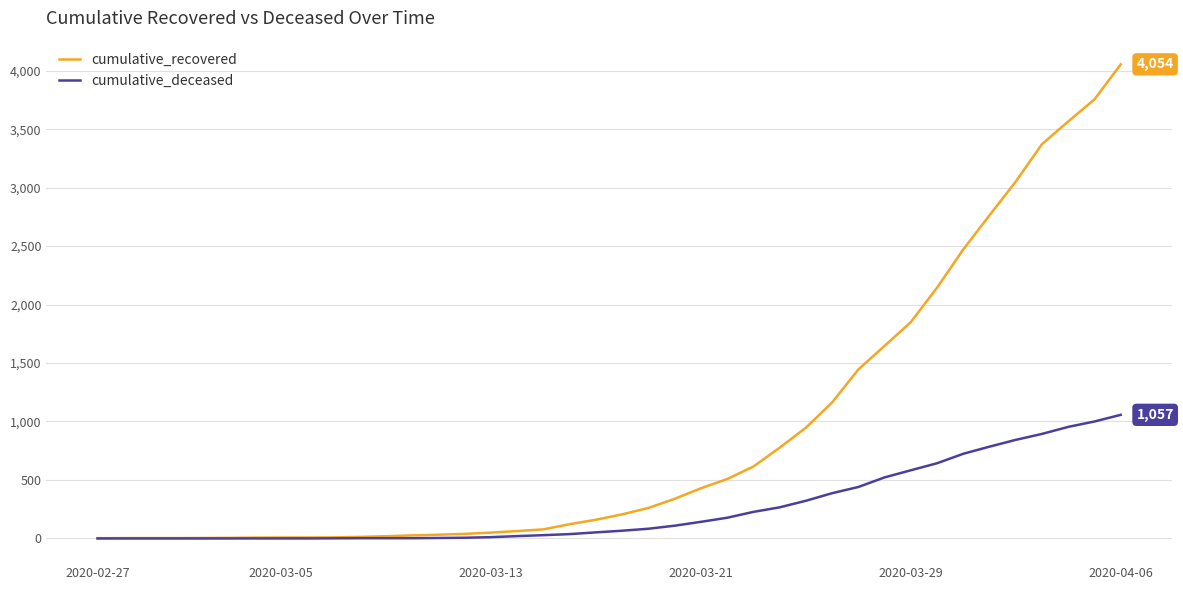

Which series has the widest spread of values?

cumulative_recovered